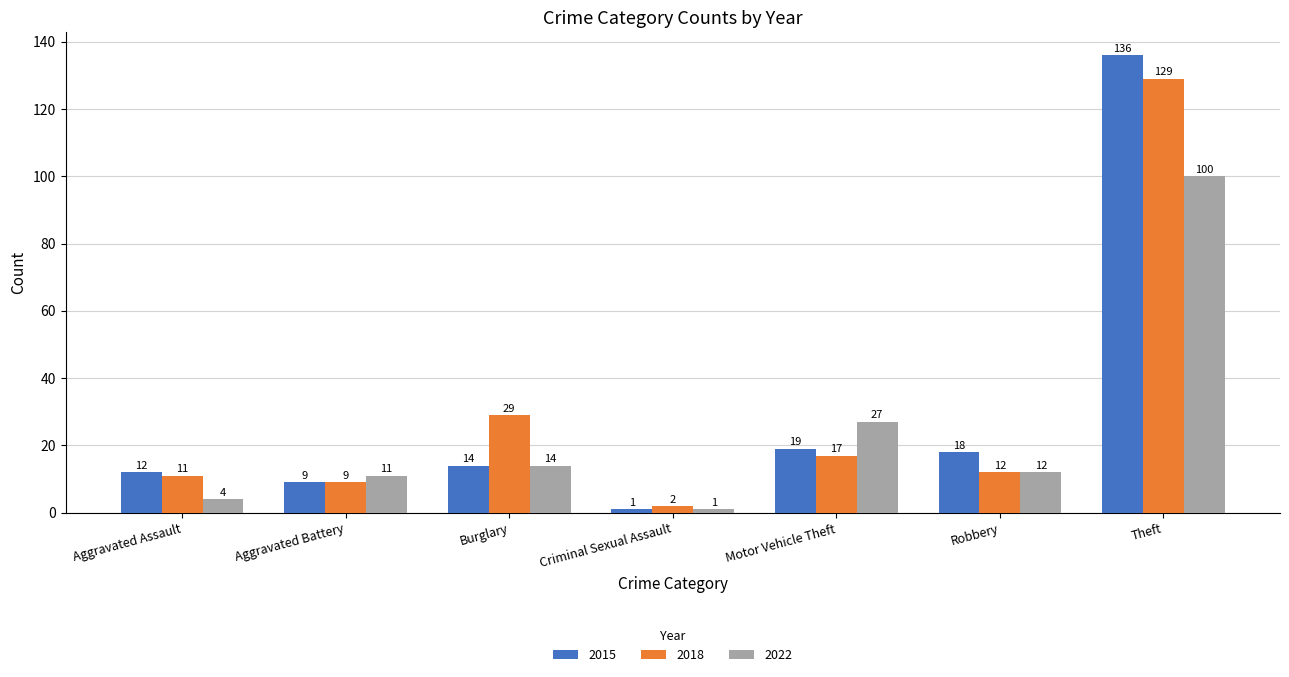

Which series has the widest spread of values?

2015